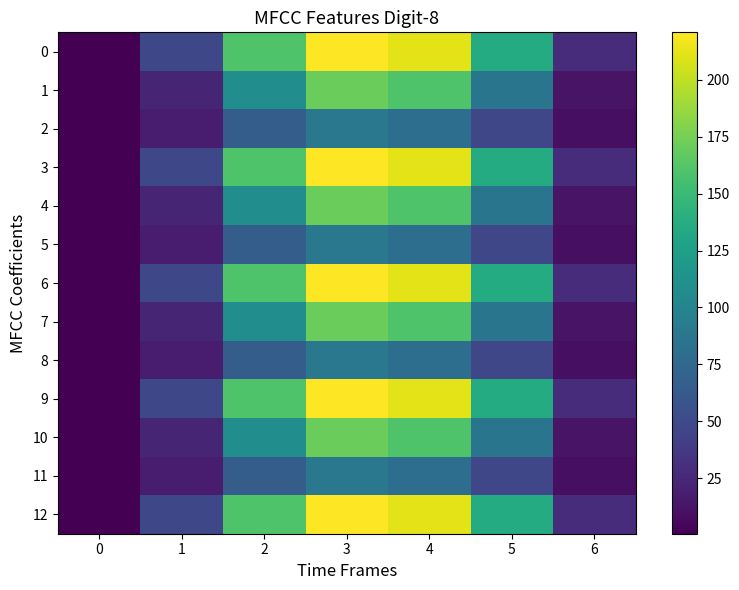

Reading right to left, what are all the values shown in this chart?

0: 6=28.7	5=135.9	4=212.0	3=220.9	2=160.1	1=48.5	0=1.3
1: 6=12.5	5=85.9	4=160.2	3=170.6	2=108.7	1=23.2	0=0.7
2: 6=9.8	5=47.3	4=79.8	3=88.5	2=65.6	1=17.0	0=0.6
3: 6=28.7	5=135.9	4=212.0	3=220.9	2=160.1	1=48.5	0=1.3
4: 6=12.5	5=85.9	4=160.2	3=170.6	2=108.7	1=23.2	0=0.7
5: 6=9.8	5=47.3	4=79.8	3=88.5	2=65.6	1=17.0	0=0.6
6: 6=28.7	5=135.9	4=212.0	3=220.9	2=160.1	1=48.5	0=1.3
7: 6=12.5	5=85.9	4=160.2	3=170.6	2=108.7	1=23.2	0=0.7
8: 6=9.8	5=47.3	4=79.8	3=88.5	2=65.6	1=17.0	0=0.6
9: 6=28.7	5=135.9	4=212.0	3=220.9	2=160.1	1=48.5	0=1.3
10: 6=12.5	5=85.9	4=160.2	3=170.6	2=108.7	1=23.2	0=0.7
11: 6=9.8	5=47.3	4=79.8	3=88.5	2=65.6	1=17.0	0=0.6
12: 6=28.7	5=135.9	4=212.0	3=220.9	2=160.1	1=48.5	0=1.3